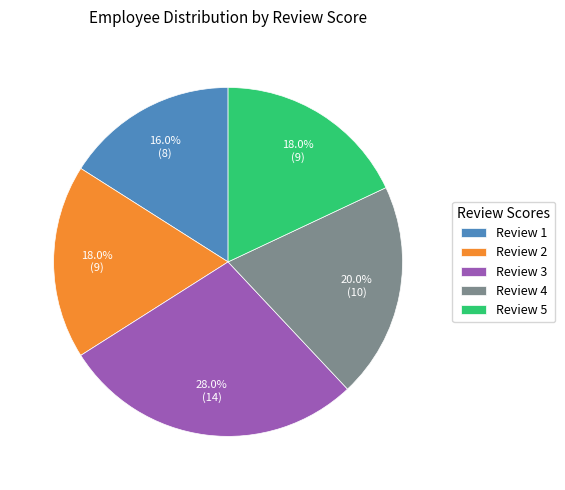

What is the largest slice in the pie chart?

Review 3